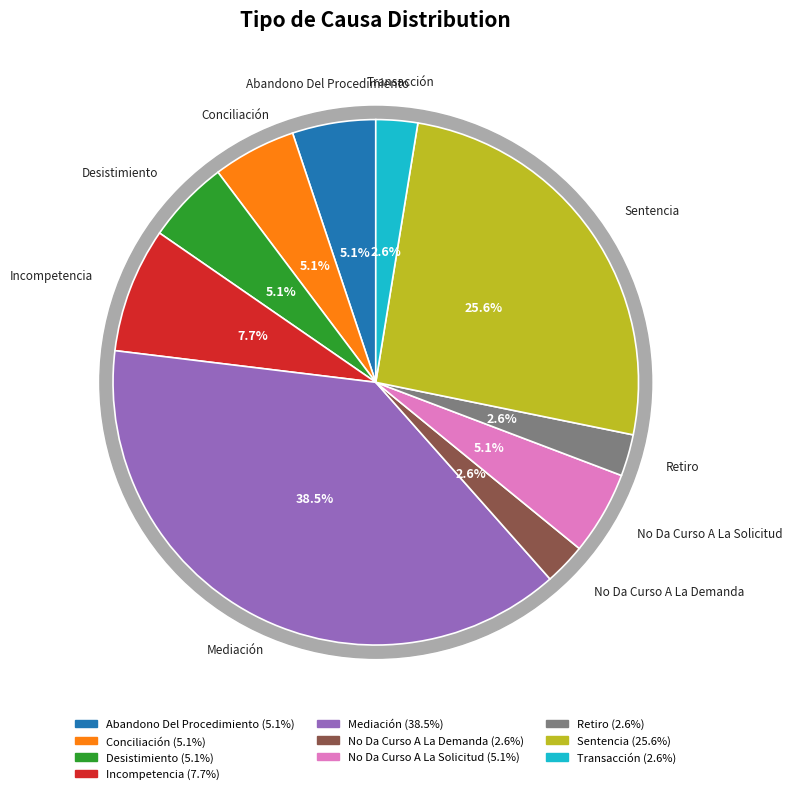

To the nearest percent, what portion does Abandono Del Procedimiento represent?

5%